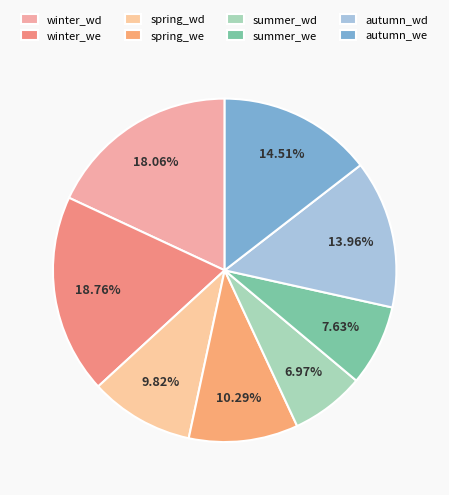

The winter_wd slice represents 27% of the pie. True or false?

False